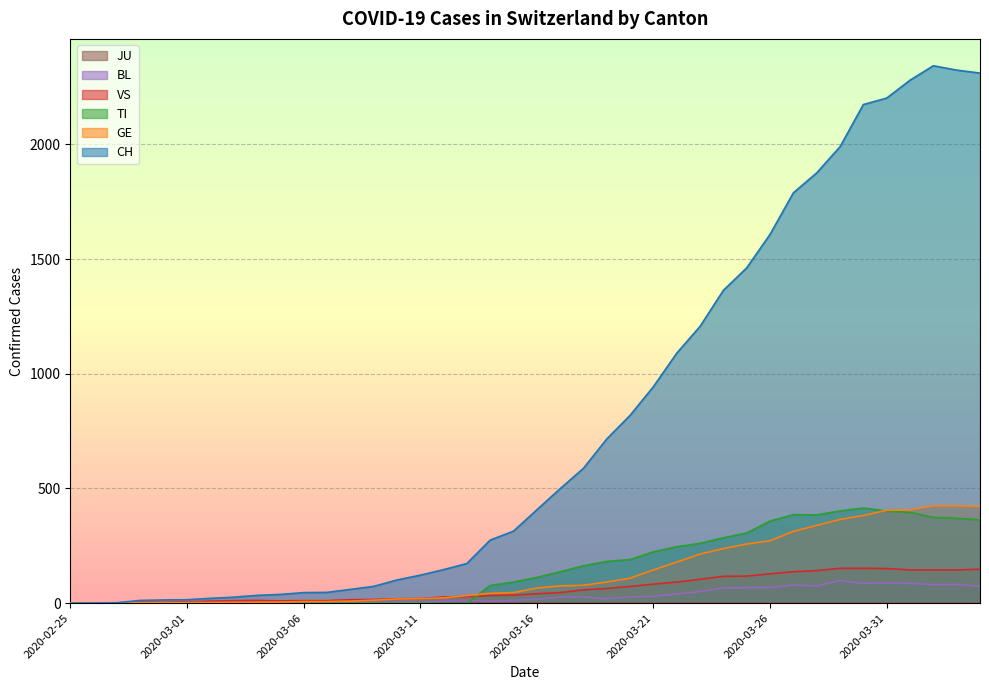

Where is VS nearest to the value 76?

2020-03-20